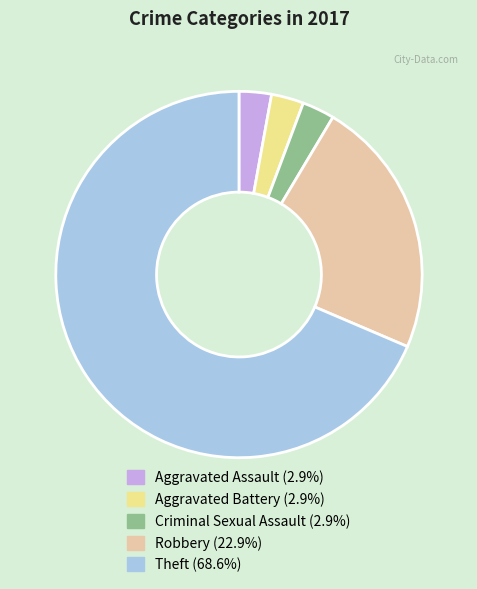

Which slice is the largest?

Theft